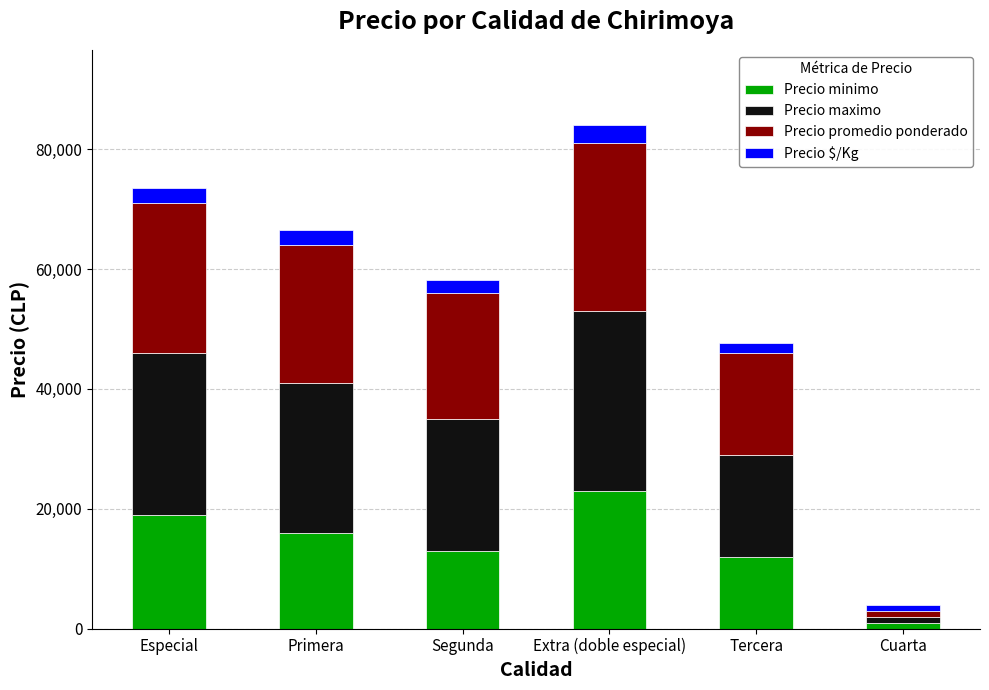

Count the number of categories in the chart.

6